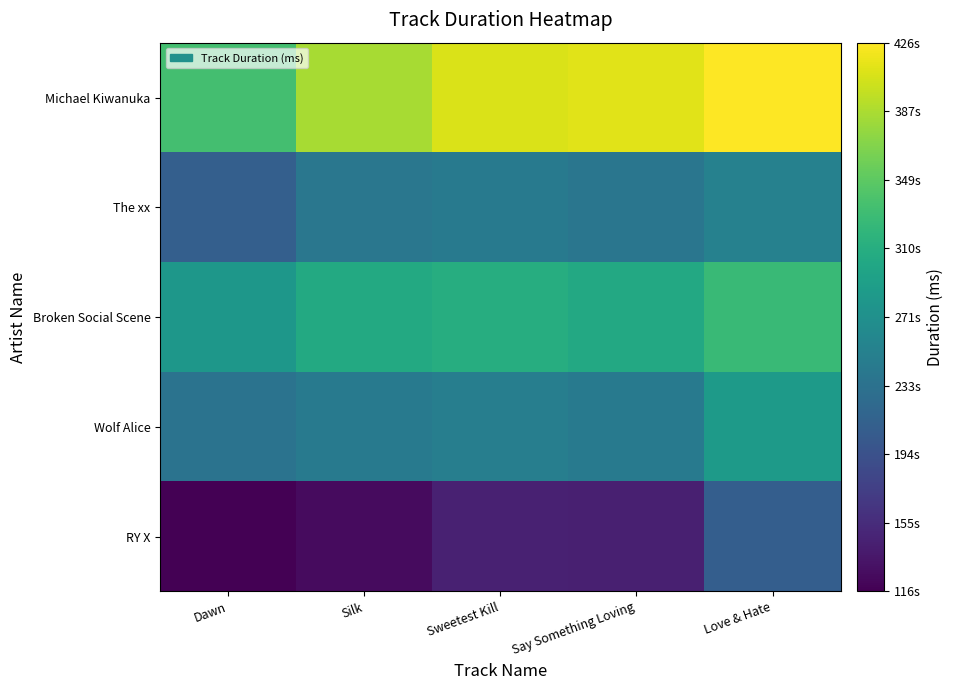

Which category has the lowest value across all series?

Dawn